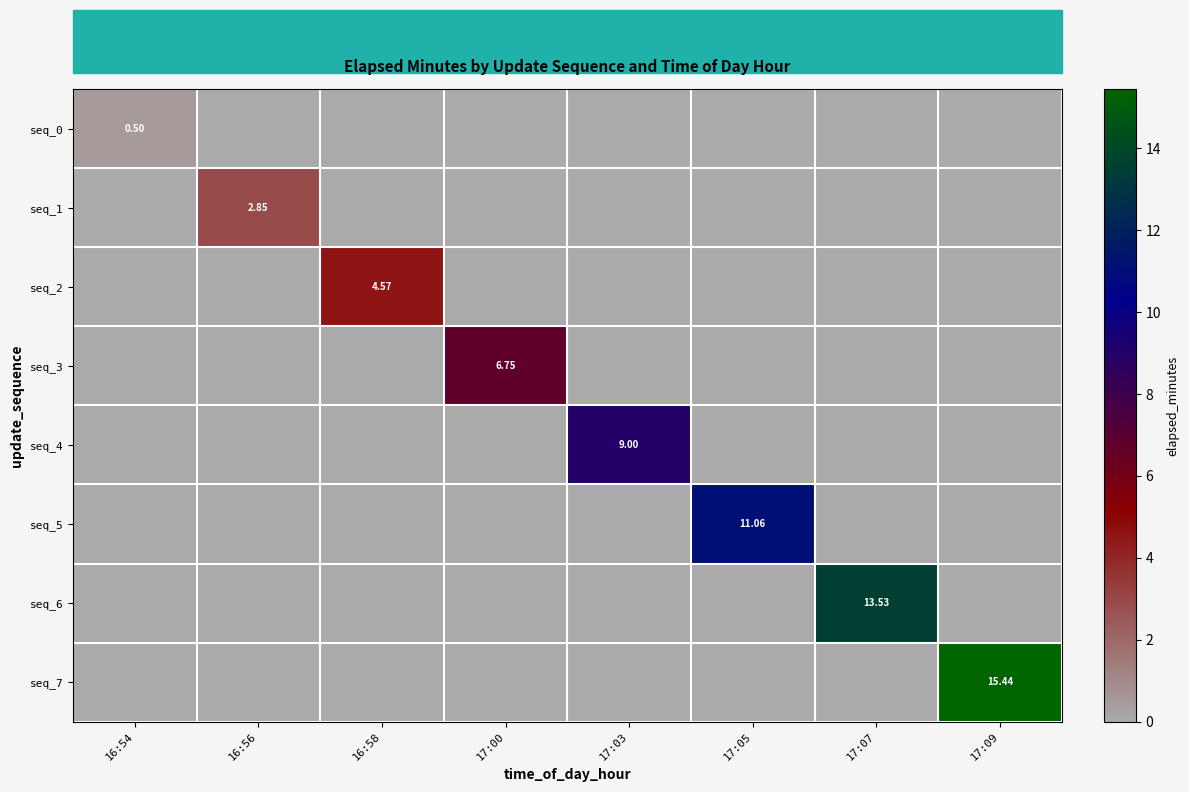

Between 16:56 and 16:58, which is larger?

16:56